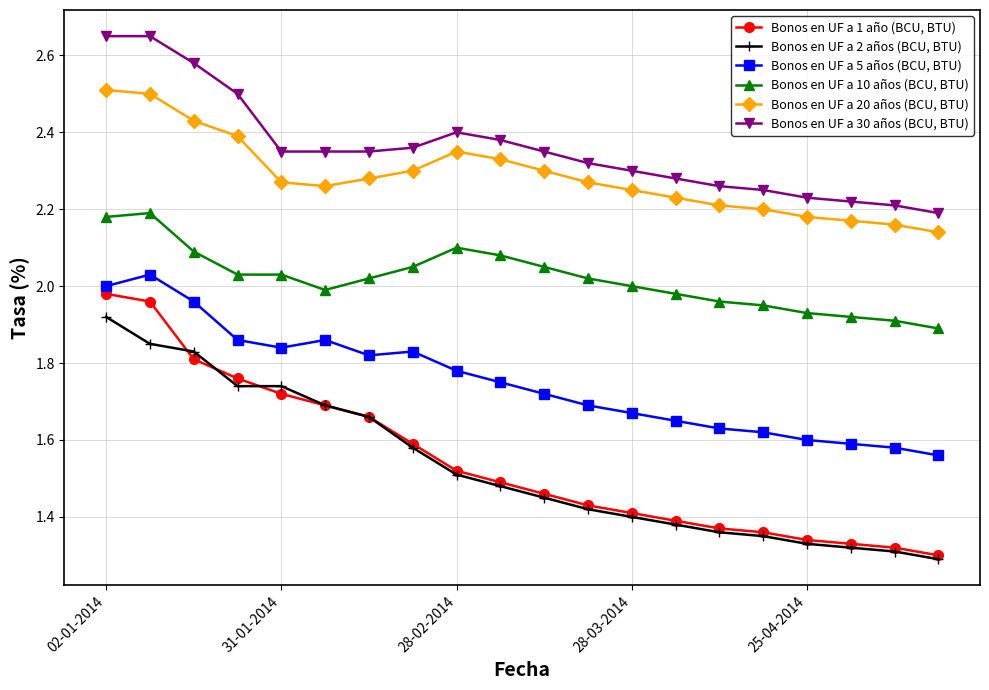

True or false: Bonos en UF a 20 años (BCU, BTU) and Bonos en UF a 2 años (BCU, BTU) cross at least once.

False